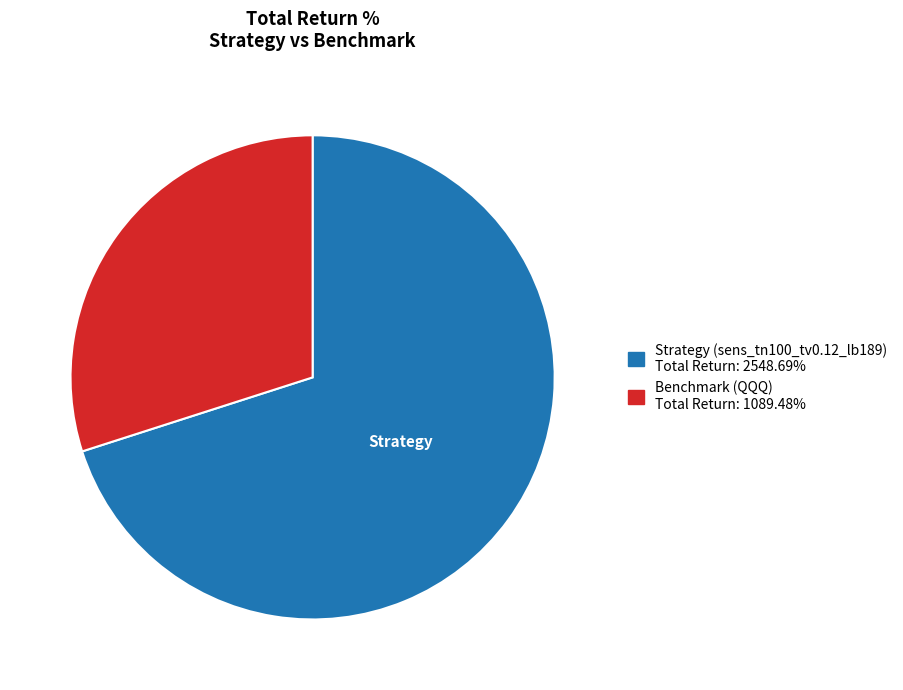

Do Strategy (sens_tn100_tv0.12_lb189) Total Return: 2548.69% and Benchmark (QQQ) Total Return: 1089.48% together represent more than half of the pie?

Yes